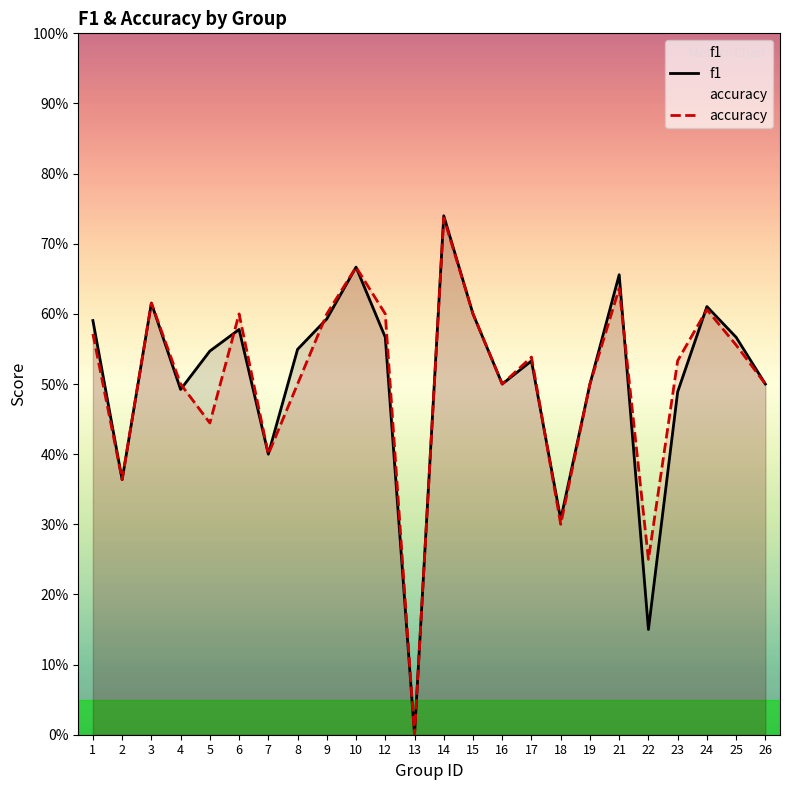

How many lines are shown in the chart?

2